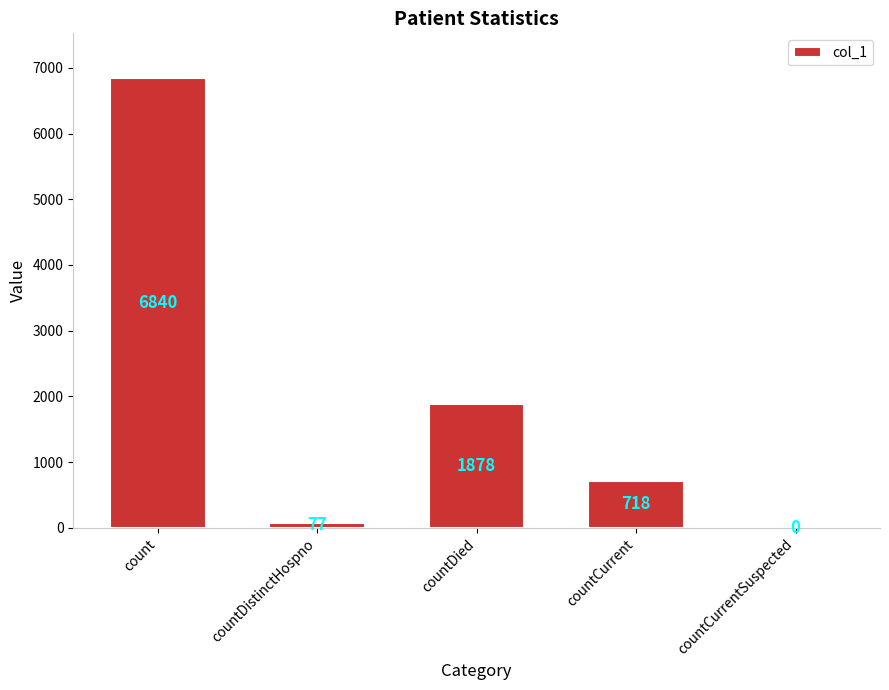

Between countCurrentSuspected and countDistinctHospno, which is larger?

countDistinctHospno